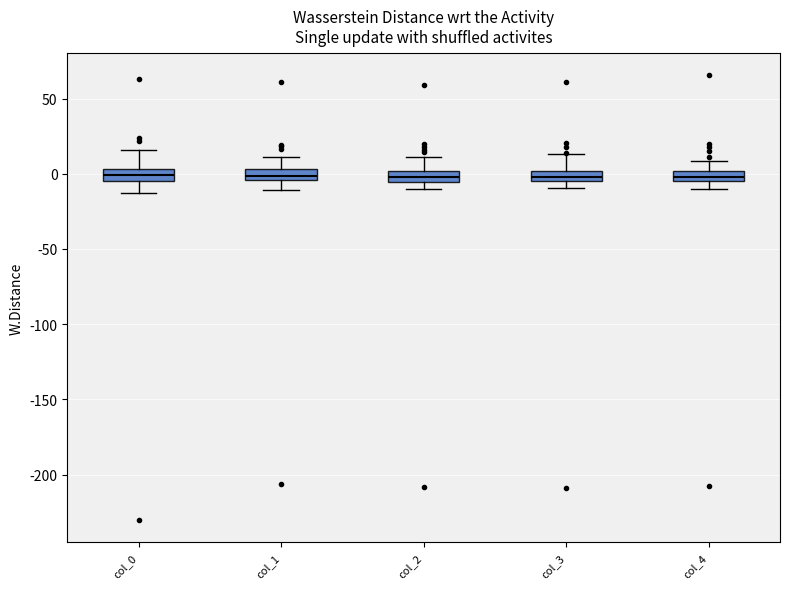

Where is the lower edge of the box for col_2 on the y-axis? The values are not printed on the chart, so give them approximately, as read against the axis.

-5